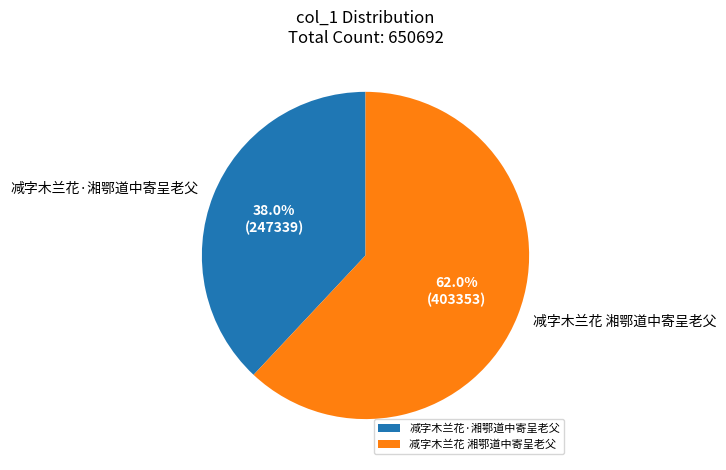

Count the number of slices in the pie.

2